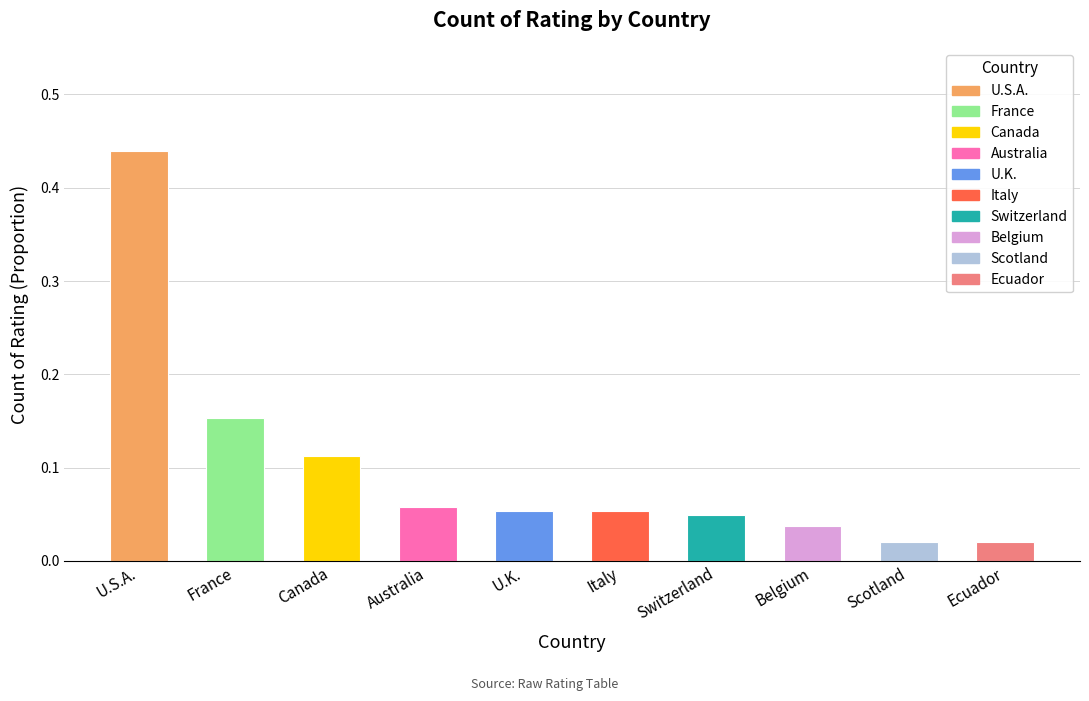

Is it true that the value at France is 0.0?

False